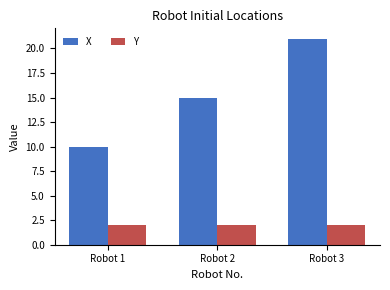

Count the number of categories in the chart.

3